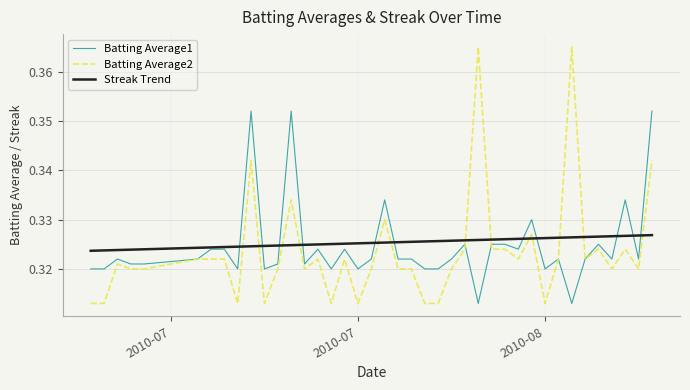

At how many categories does at least one series exceed 0?

40